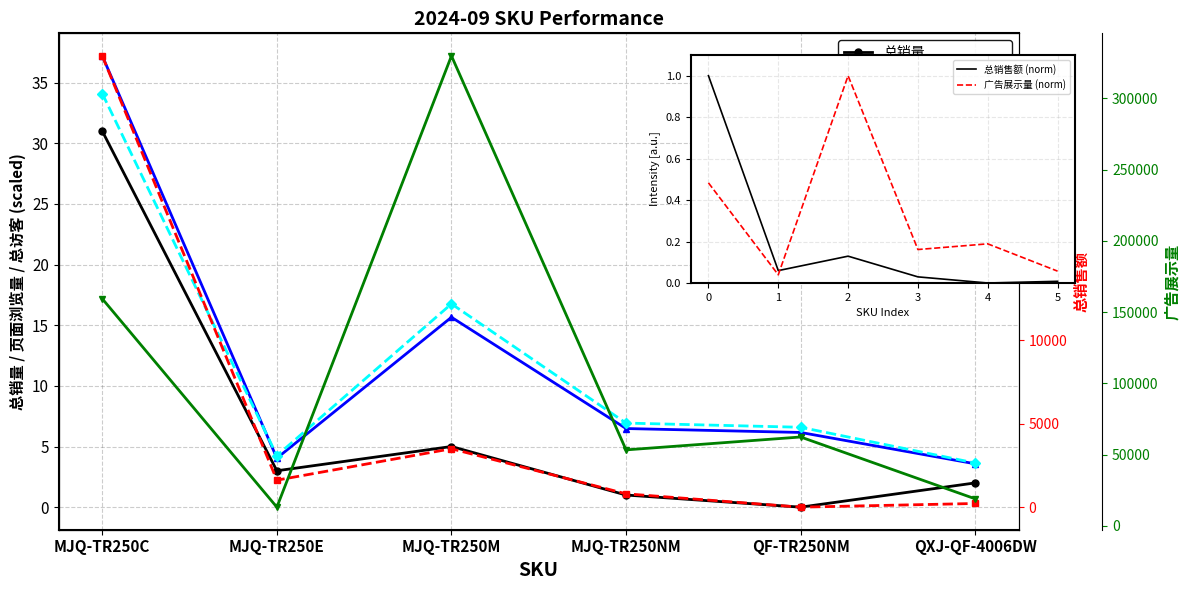

Where is the first local minimum for 总访客?

MJQ-TR250E